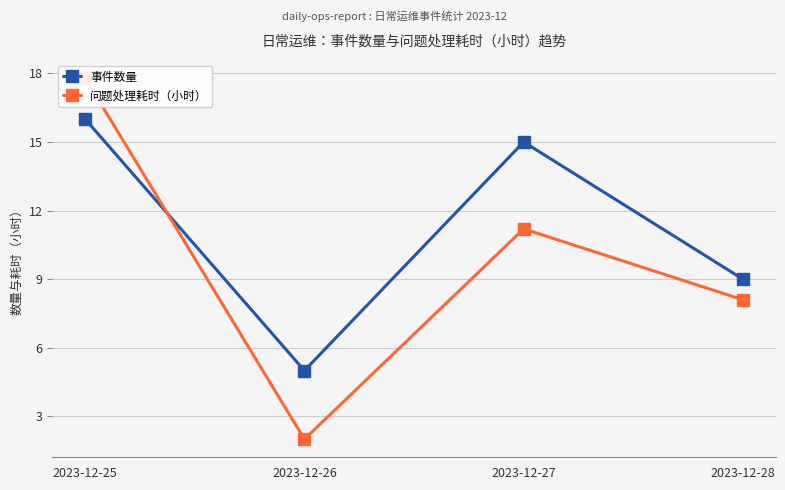

What is the value of the 事件数量 point at the 3rd from the left?

15